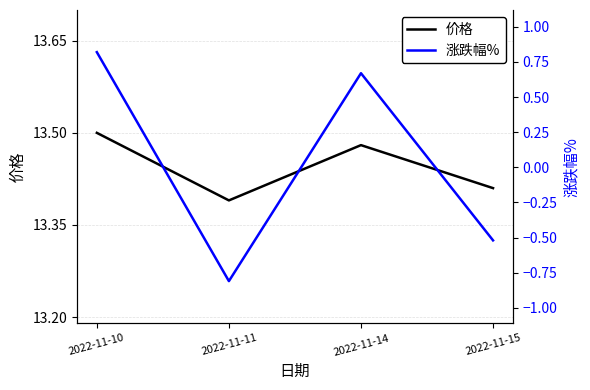

What is the difference between the second highest and minimum values in the 价格 series?

0.1